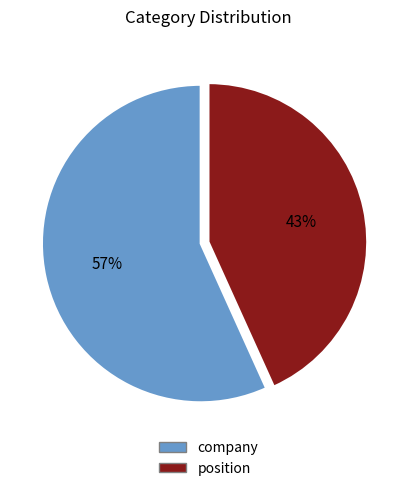

Between position and company, which is larger?

company